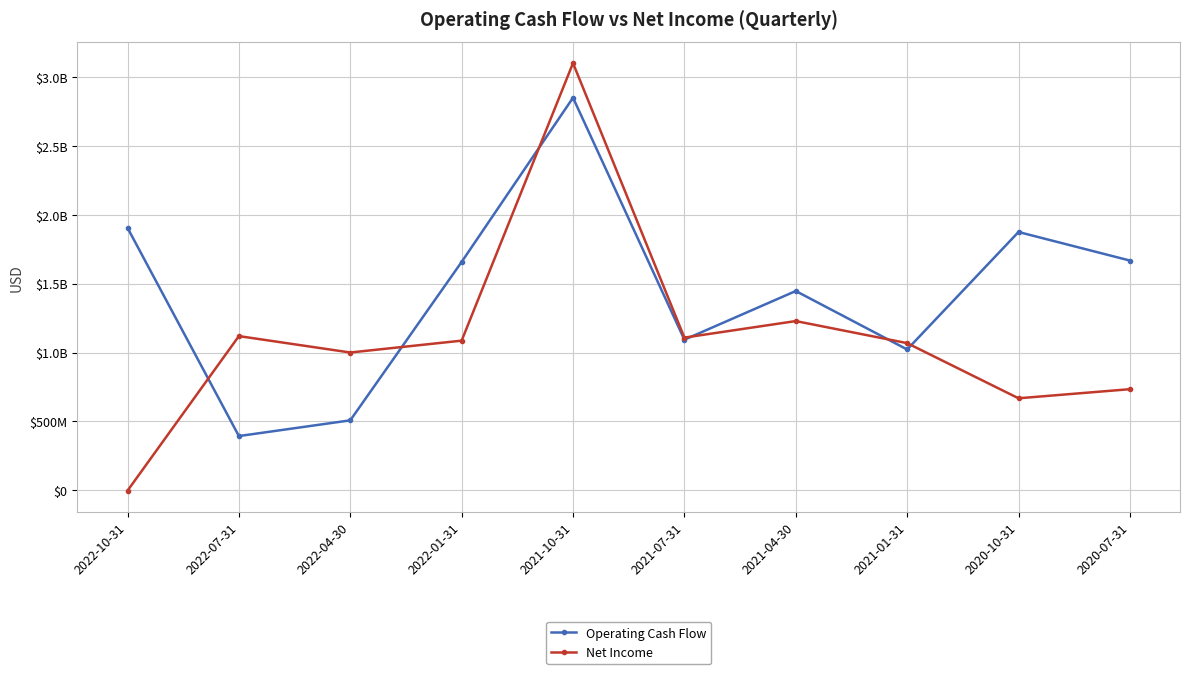

How many interior local valleys does the Operating Cash Flow series have?

3